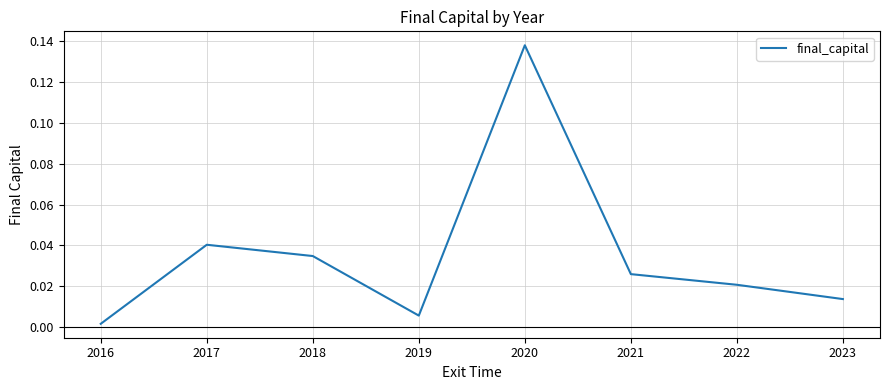

At which category does the data reach its first local peak?

2017